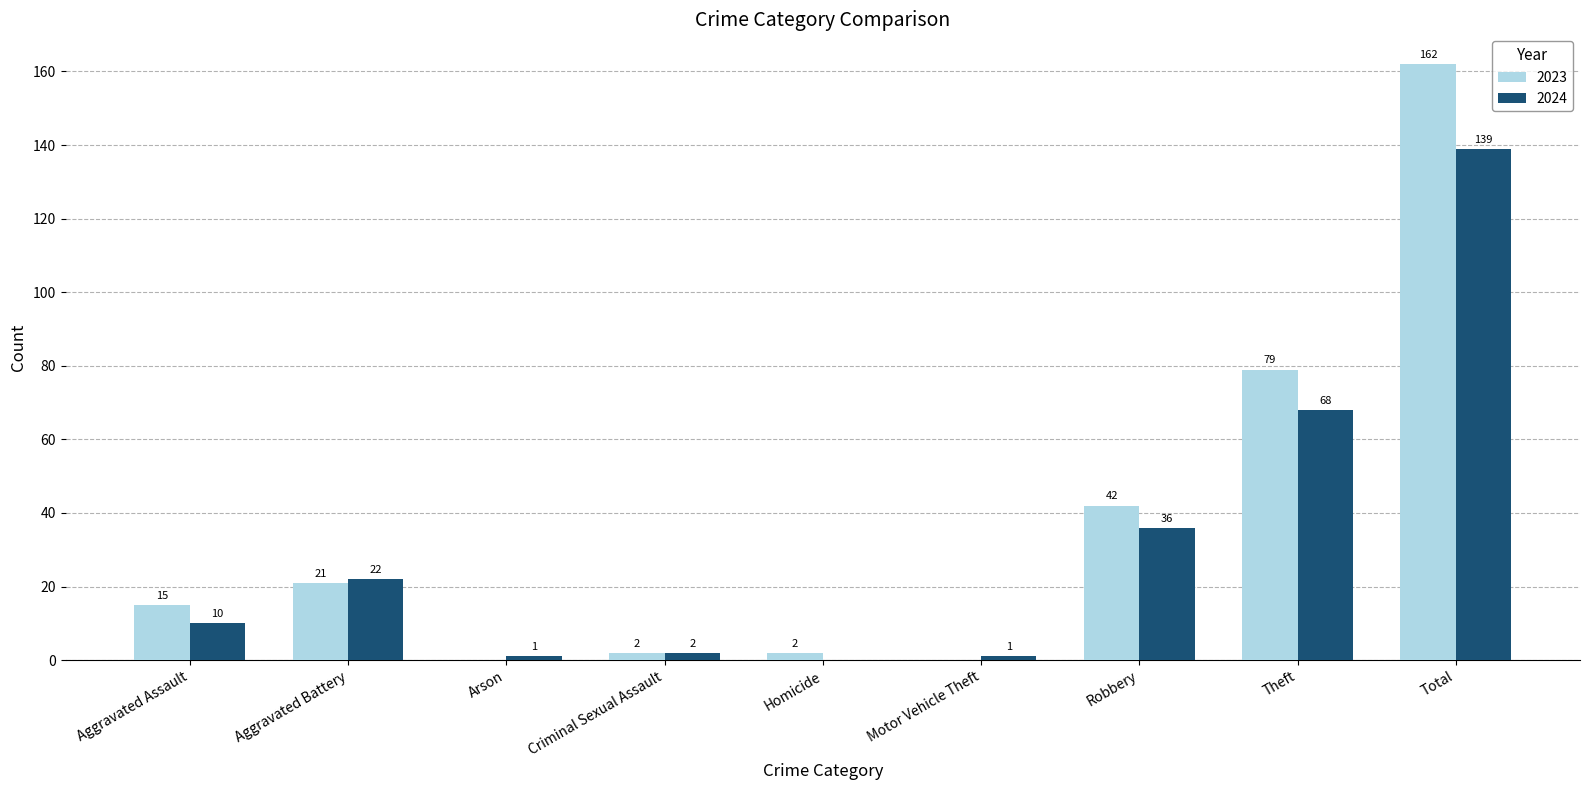

The value of 2023 at Aggravated Battery is 21. True or false?

True